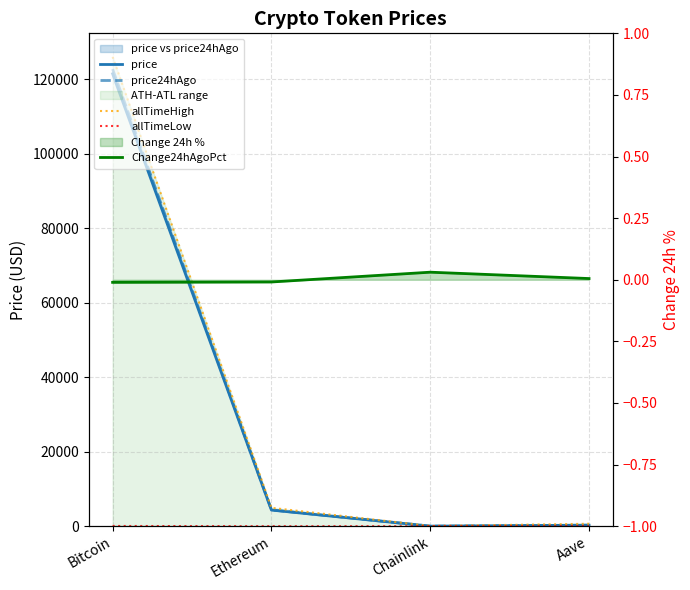

Rank the series at Ethereum from highest to lowest value.

allTimeHigh, price24hAgo, price, allTimeLow, Change24hAgoPct